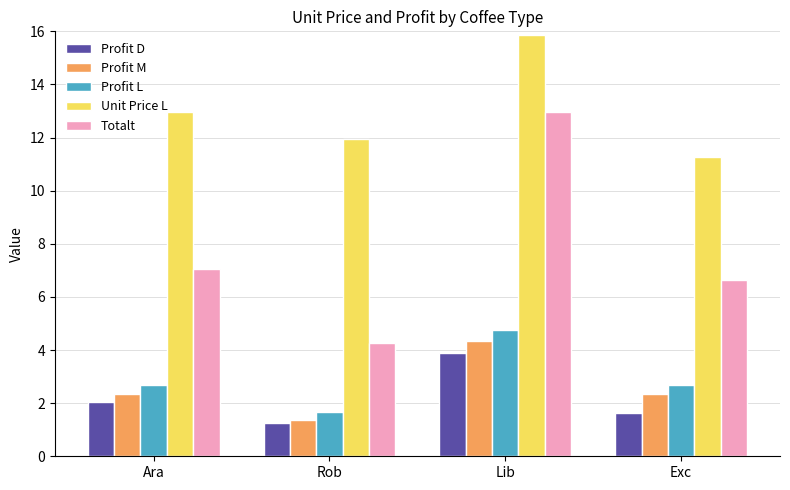

Where is Unit Price L nearest to the value 13?

Ara